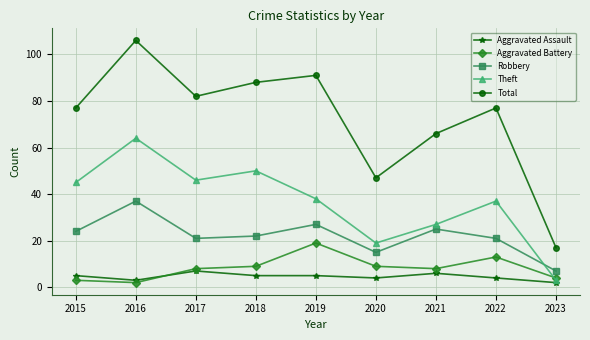

In Total, how many points are lower than both neighbors (excluding endpoints)?

2